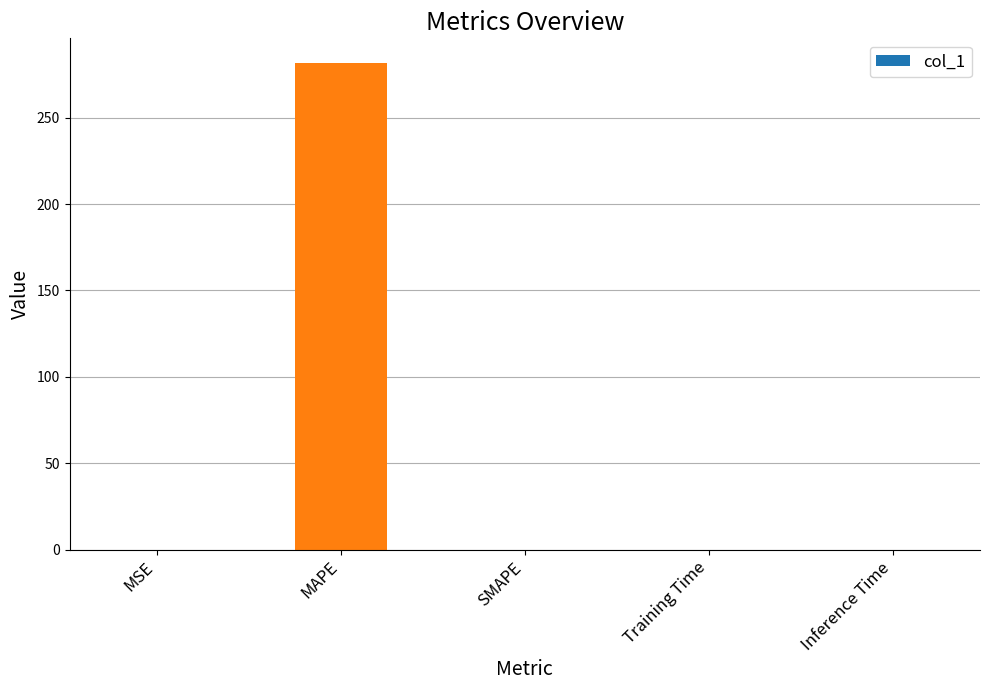

What is the sum of the values at SMAPE and MAPE?

281.8